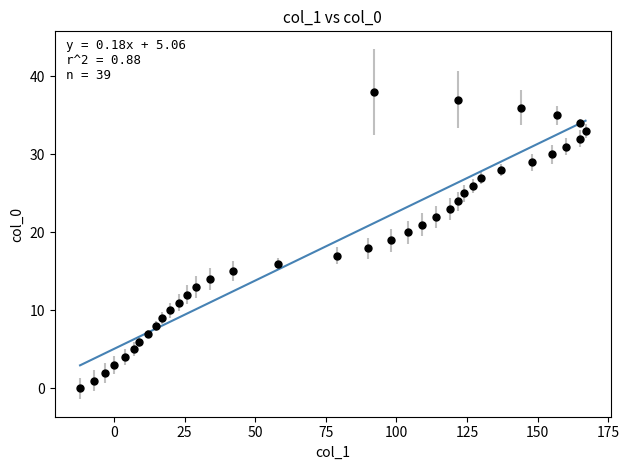

What is the range of X values (max minus min)?

179